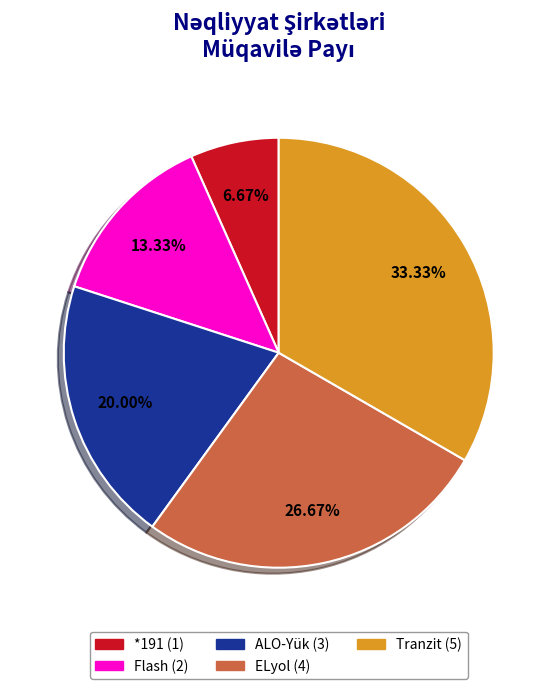

To the nearest percent, what is the combined percentage of Flash and ELyol?

40%